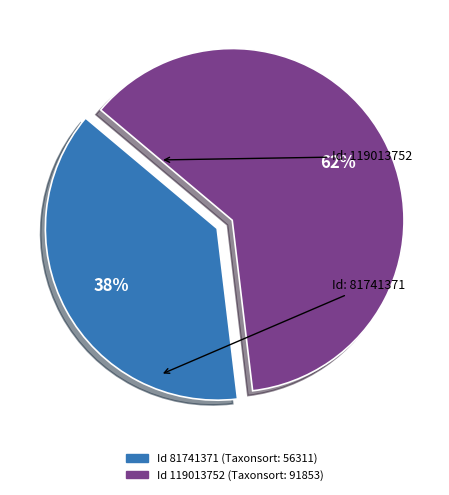

To the nearest percent, what is the difference between the largest and smallest slice percentages?

24%